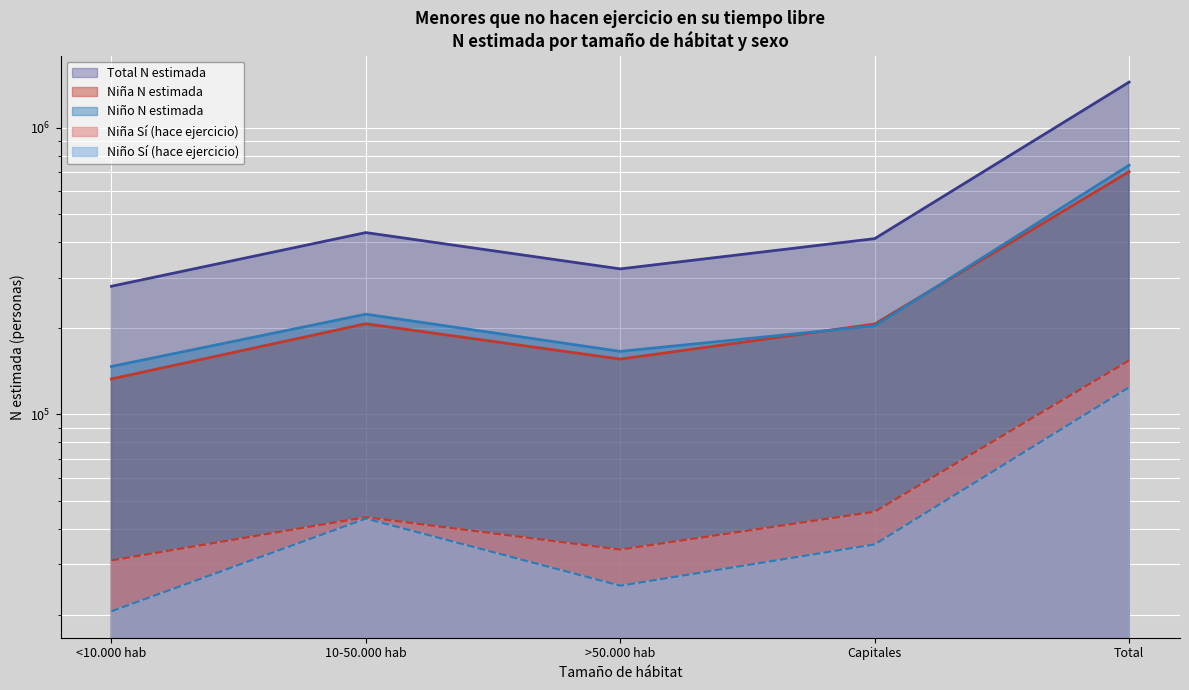

Count the number of categories in the chart.

5